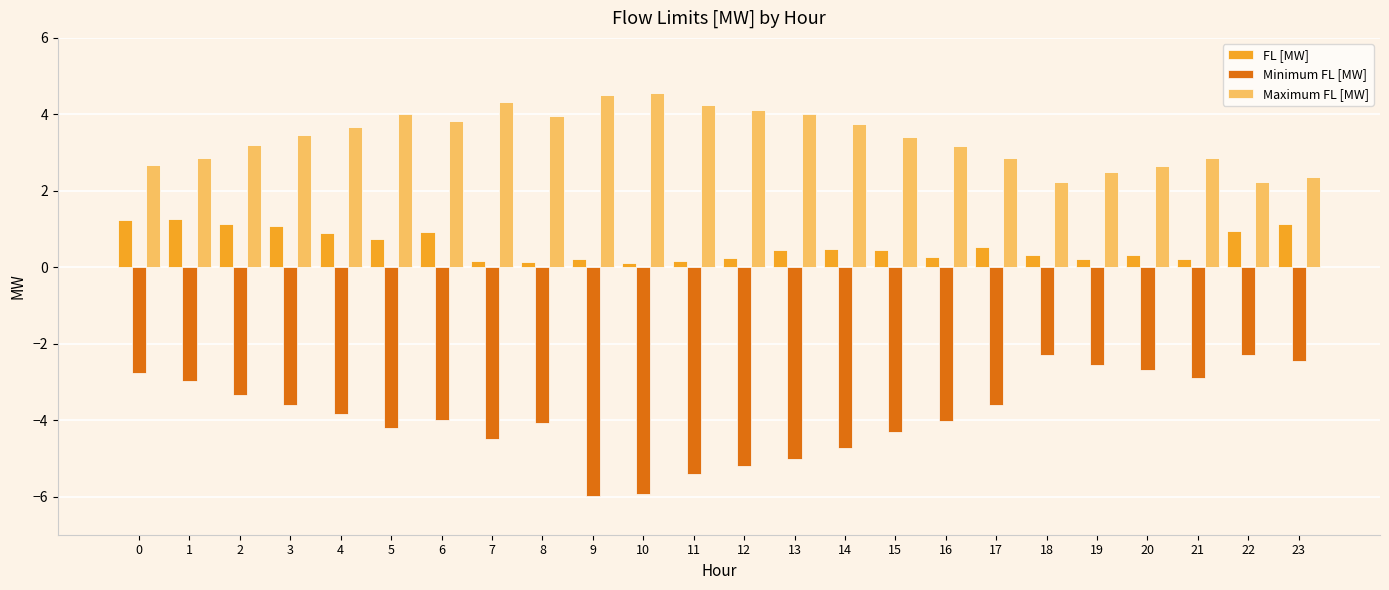

What is the value of the Minimum FL [MW] bar at the 18th from the left?

-3.6